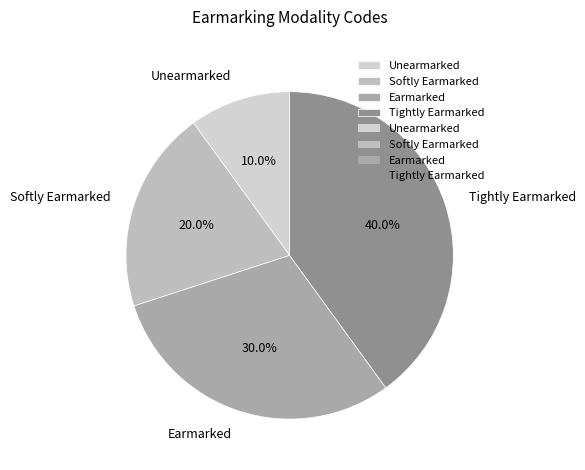

True or false: Softly Earmarked accounts for 8% of the total.

False